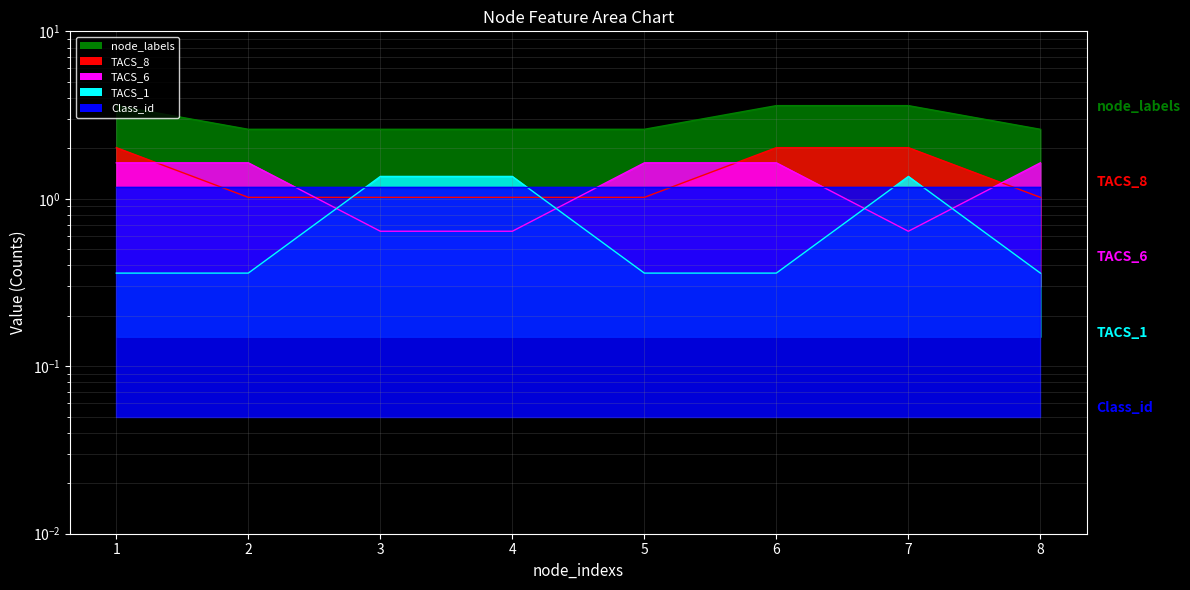

At how many categories does at least one series exceed 2?

8